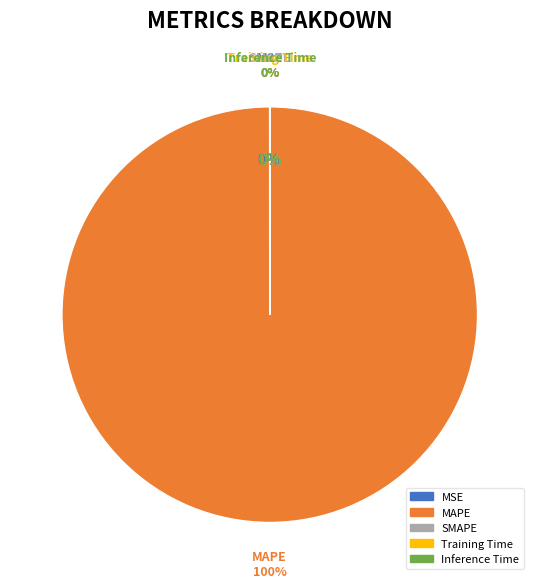

The MSE slice represents 0% of the pie. True or false?

True